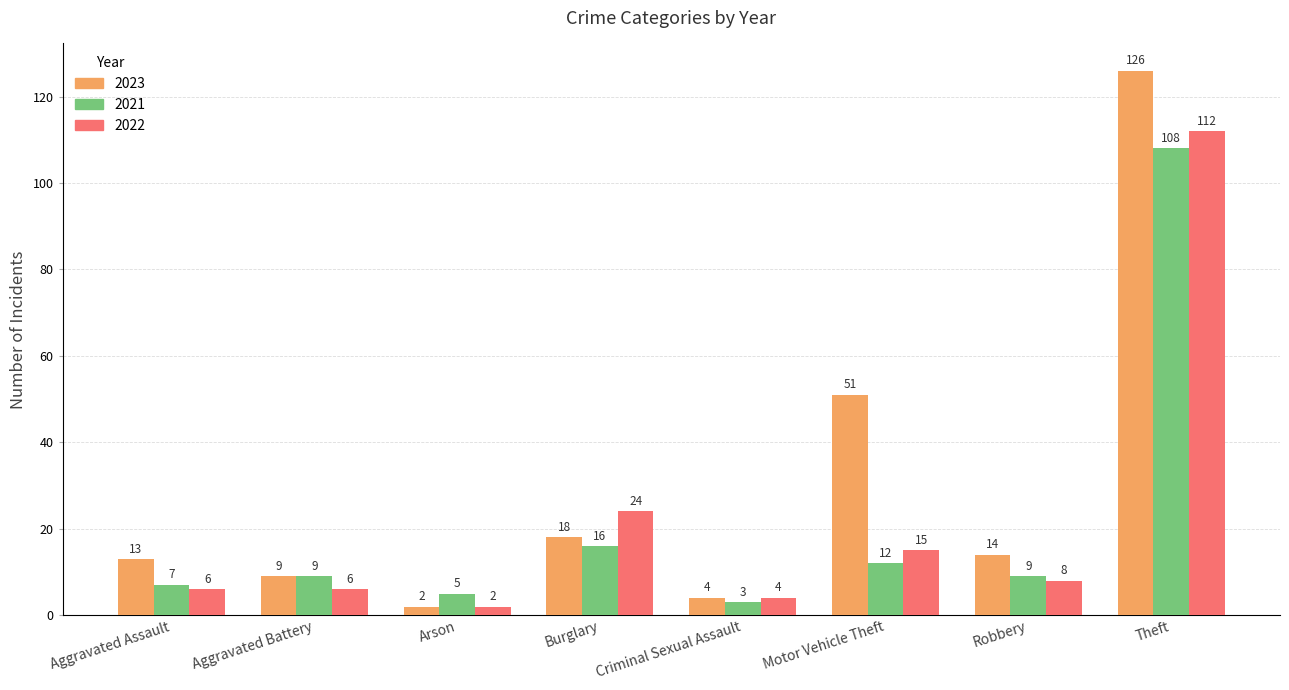

Which series has the largest range (max minus min)?

2023